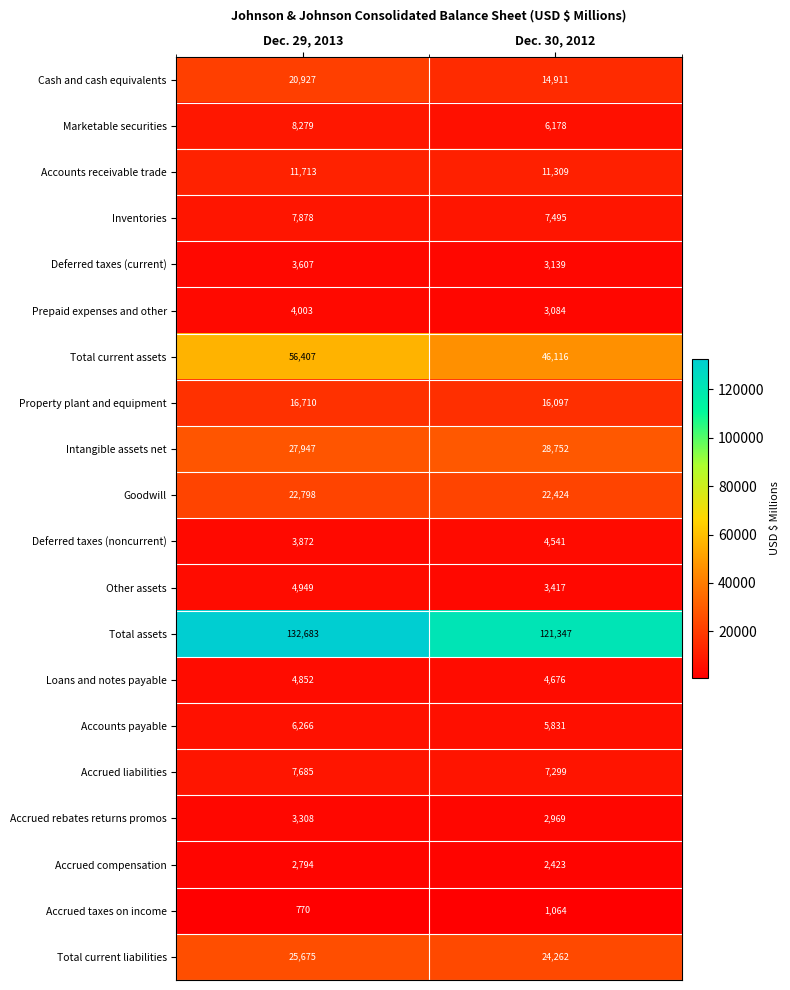

True or false: Deferred taxes (current) has a value of 3607 at Dec. 29, 2013.

True